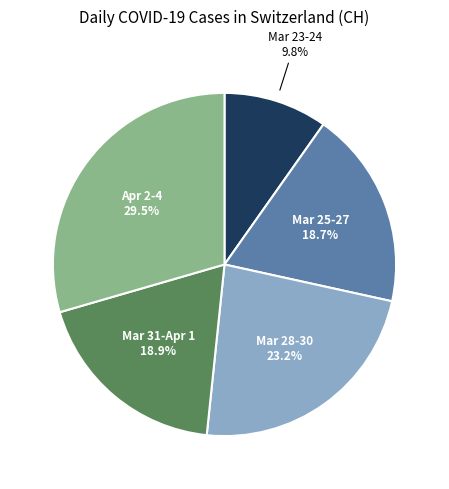

Does any single category account for the majority?

No